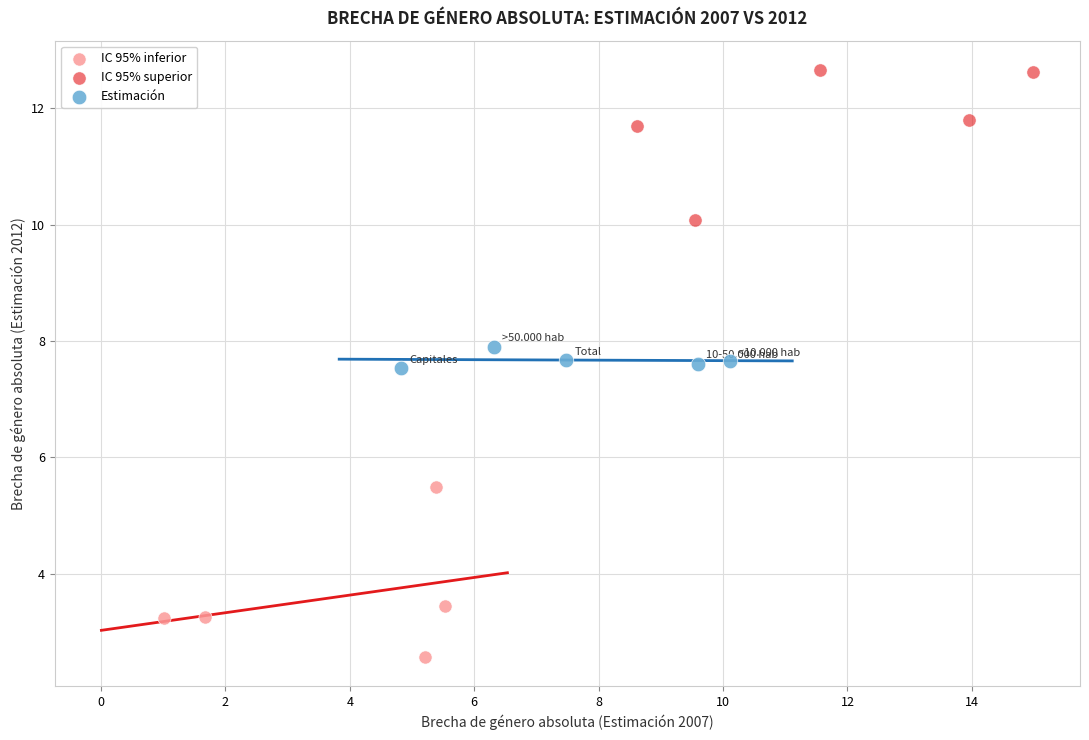

Which series reaches the maximum Y coordinate?

IC 95% superior